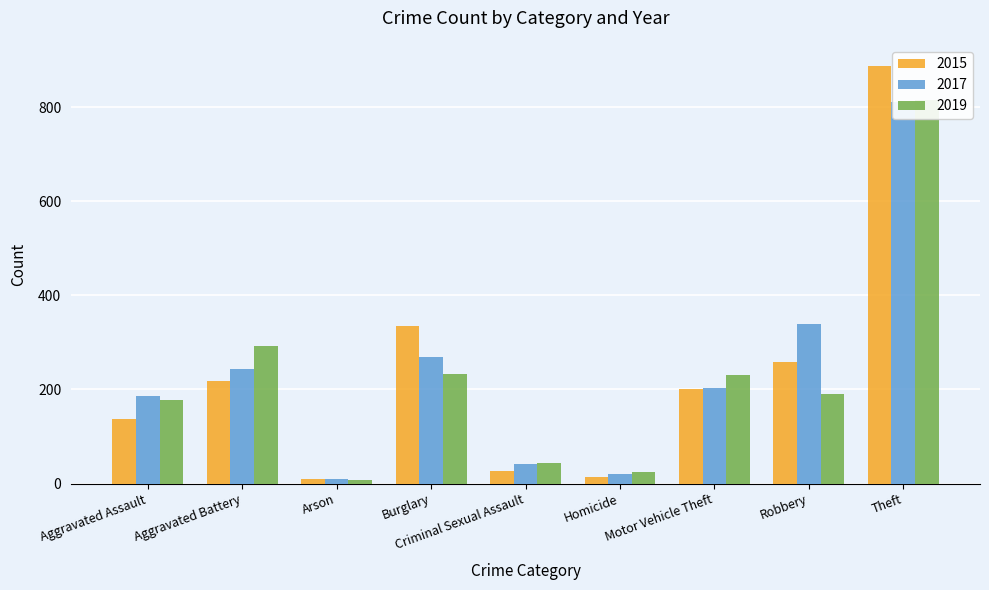

At which category is the sum across all series the highest?

Theft